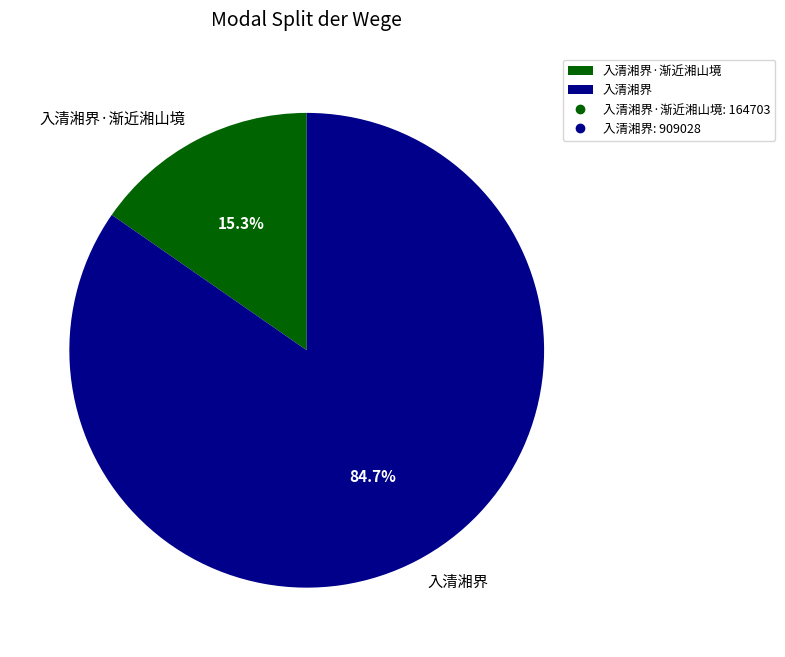

To the nearest percent, what is the difference between the 入清湘界·渐近湘山境 and 入清湘界 slice percentages?

69%